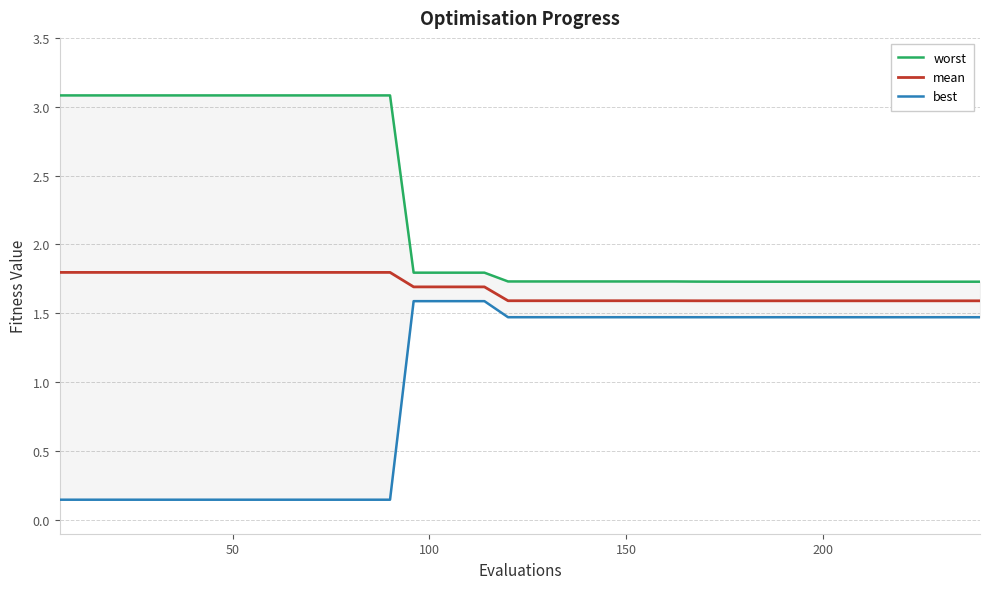

How many lines are shown in the chart?

3